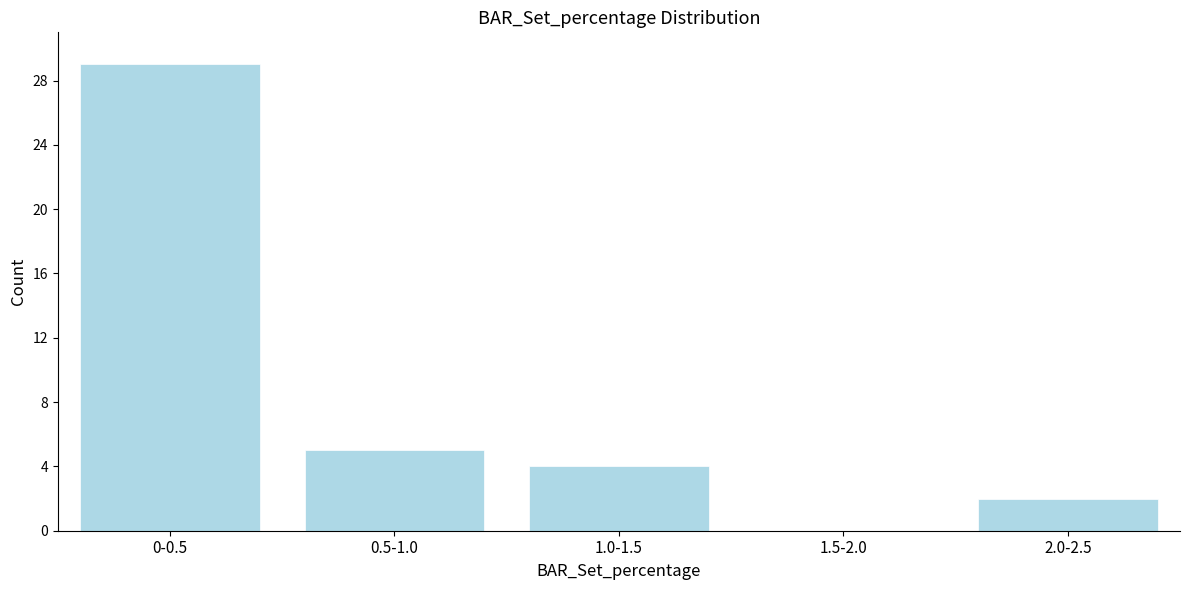

Reading left to right, transcribe all the data shown in this chart.

0-0.5=29	0.5-1.0=5	1.0-1.5=4	1.5-2.0=0	2.0-2.5=2